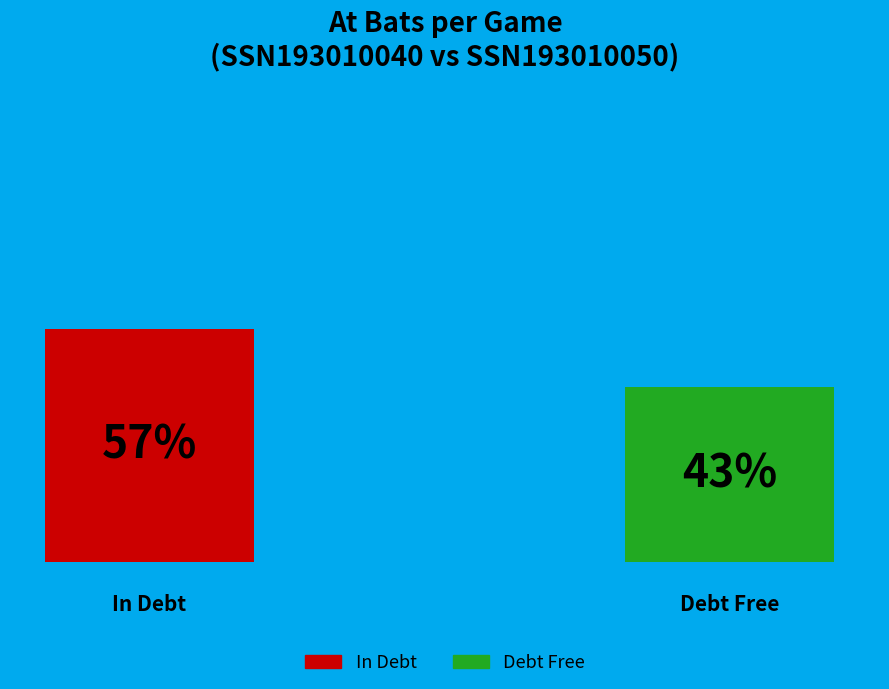

To the nearest percent, what portion does SSN193010040 represent?

57%